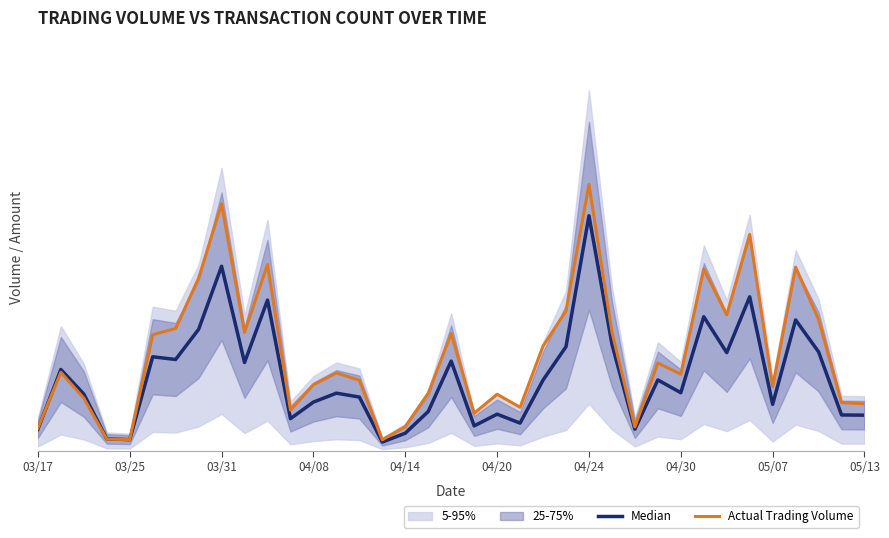

Reading right to left, list all the values displayed in this chart.

Median: 0.1	0.1	0.3	0.4	0.1	0.5	0.3	0.4	0.2	0.2	0.1	0.3	0.8	0.3	0.2	0.1	0.1	0.1	0.3	0.1	0.1	0.0	0.2	0.2	0.2	0.1	0.5	0.3	0.6	0.4	0.3	0.3	0.0	0.0	0.2	0.3	0.1
Actual Trading Volume: 0.2	0.2	0.4	0.6	0.2	0.7	0.4	0.6	0.2	0.3	0.1	0.4	0.8	0.4	0.3	0.1	0.2	0.1	0.4	0.2	0.1	0.0	0.2	0.2	0.2	0.1	0.6	0.4	0.8	0.6	0.4	0.4	0.0	0.0	0.2	0.3	0.1